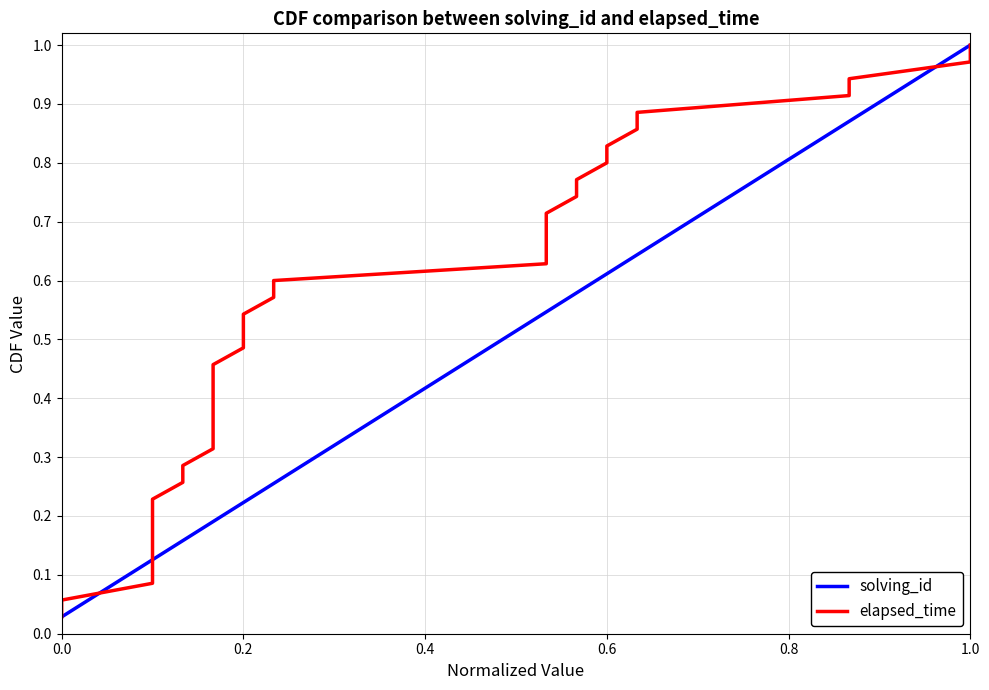

What are all the series names shown in the legend?

solving_id, elapsed_time